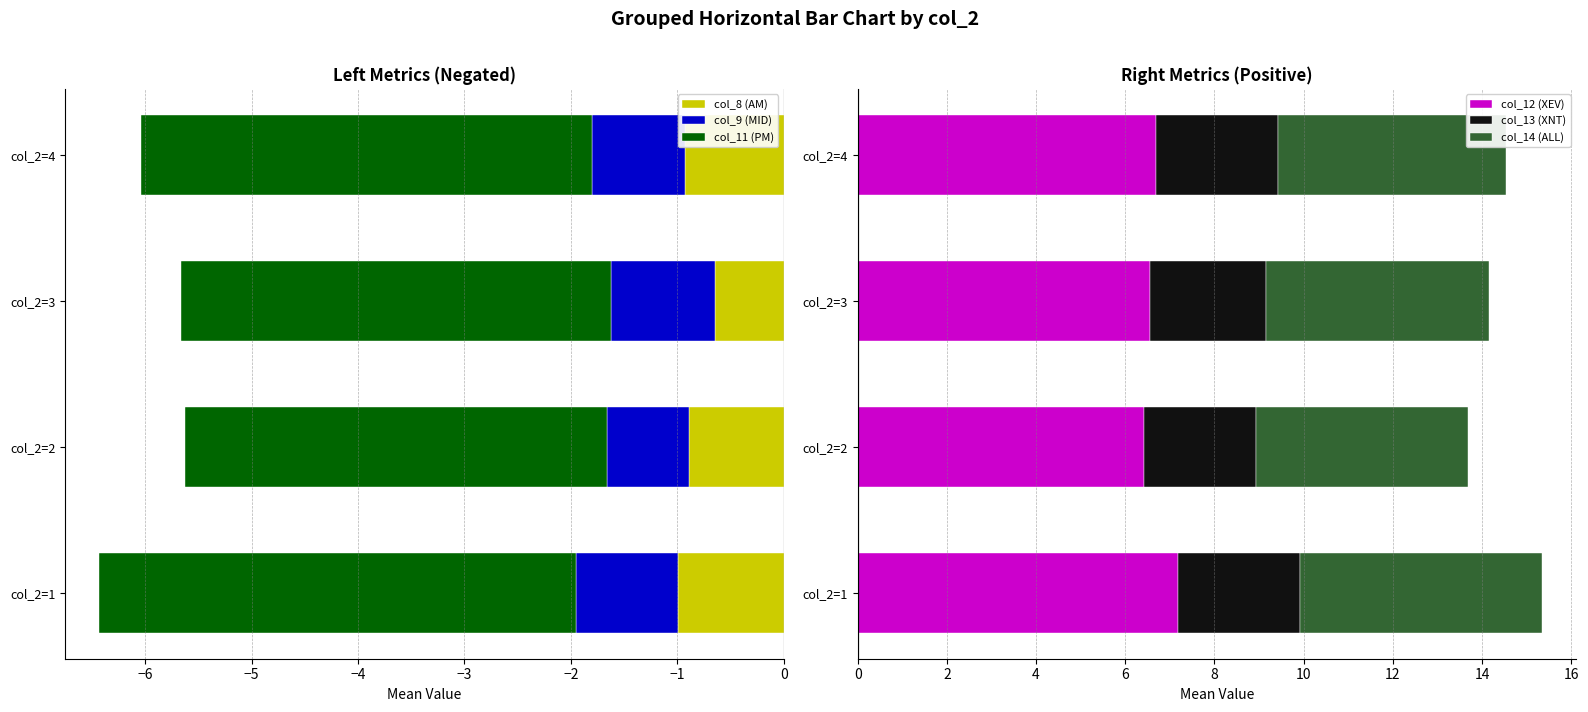

The col_12 (XEV) series shows 9.4 at col_2=1. True or false?

False